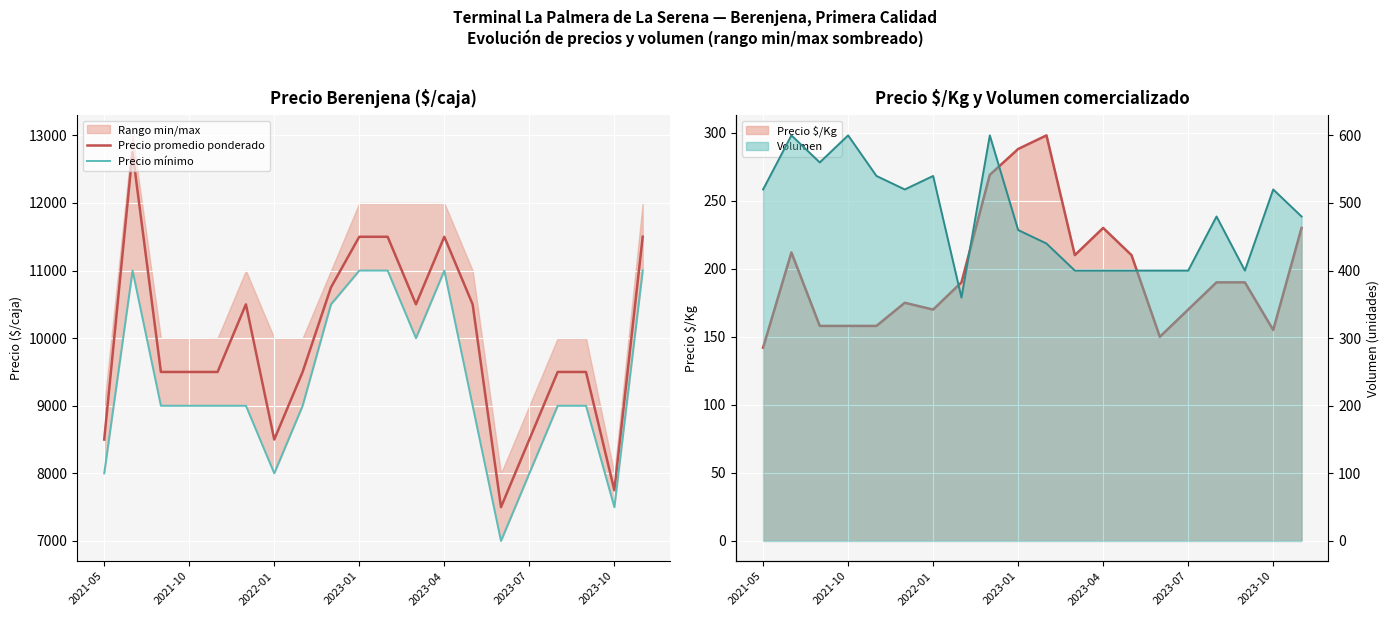

At how many categories does at least one series exceed 10502?

6